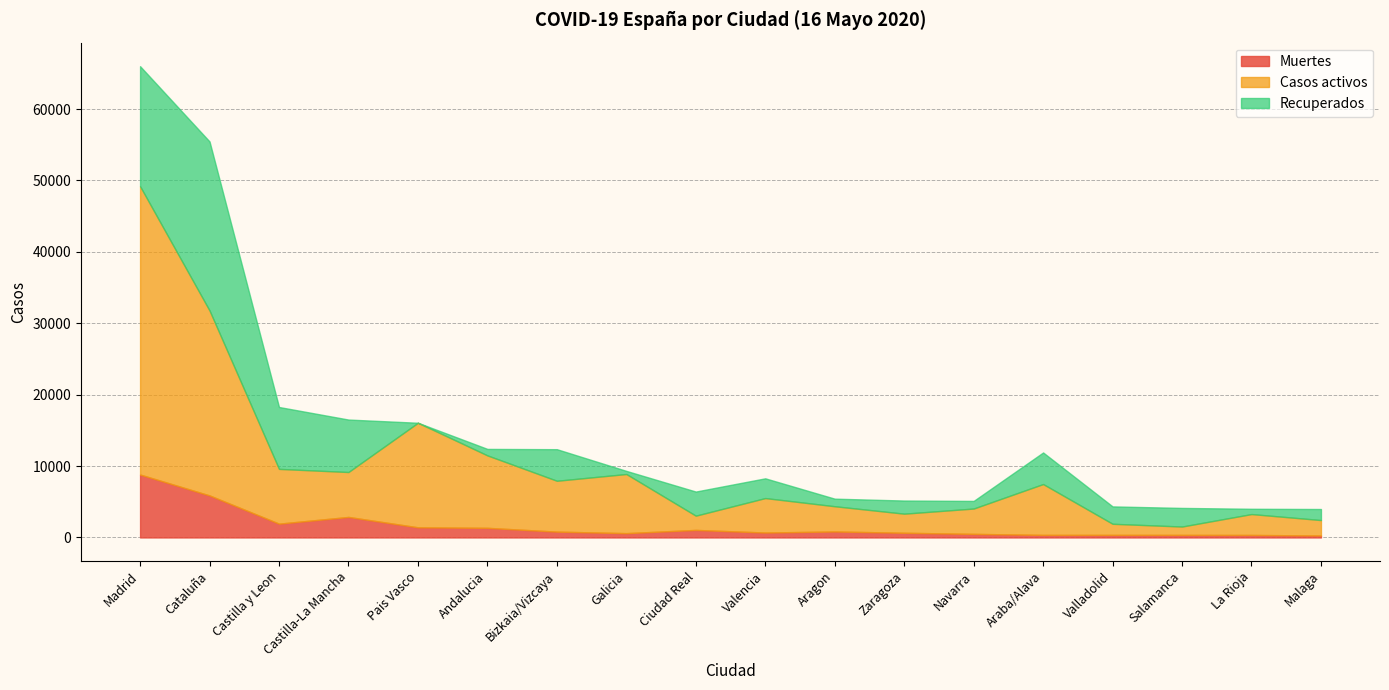

How many times do Recuperados and Muertes cross each other?

4